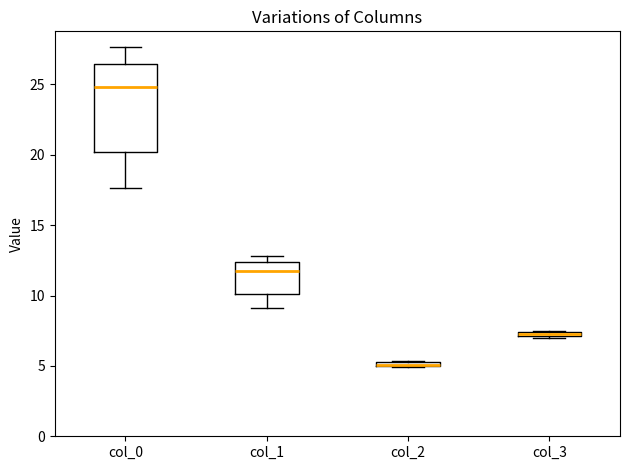

Where is the upper edge of the box for col_2 on the y-axis? The values are not printed on the chart, so give them approximately, as read against the axis.

5.5